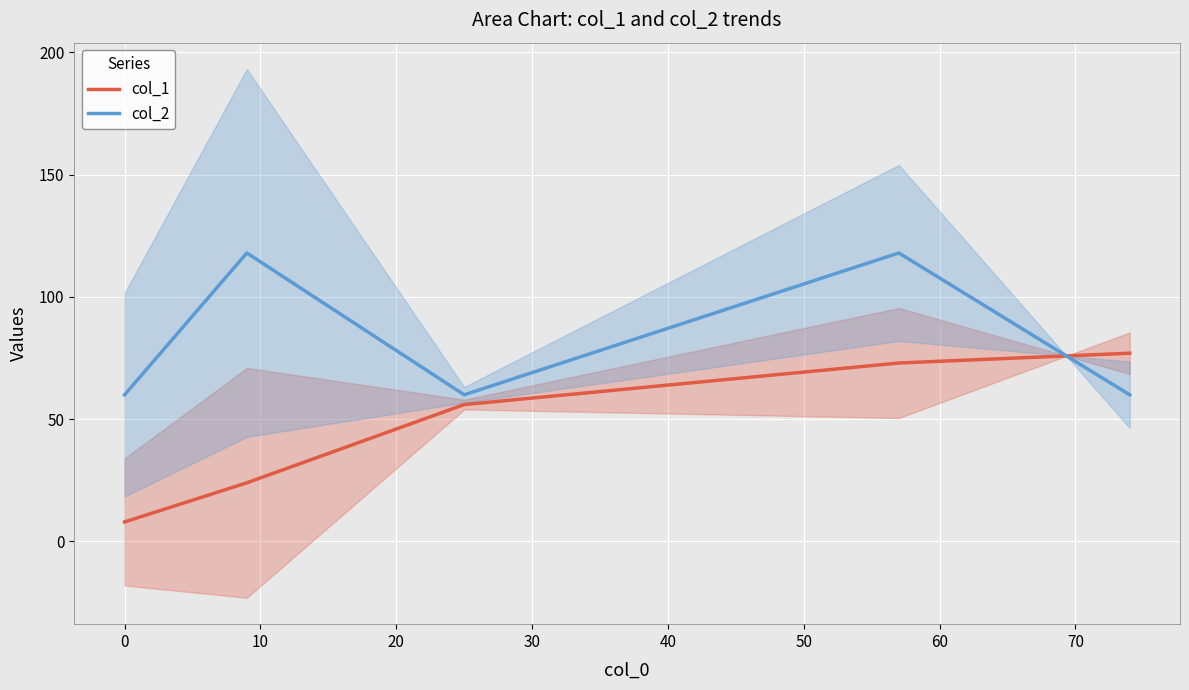

What is the difference between the maximum and minimum values in the col_2 series?

58